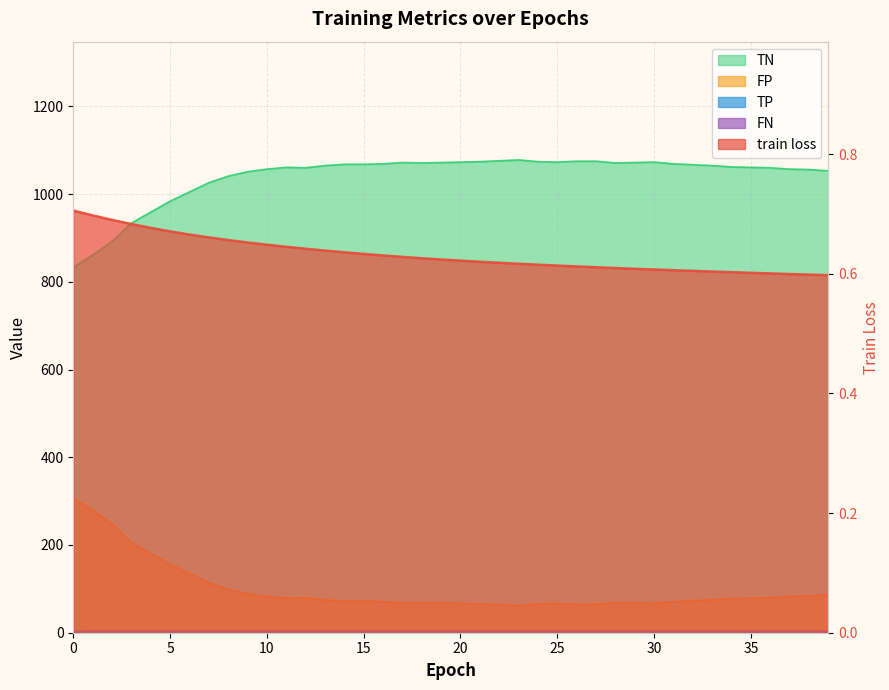

Reading left to right, list all the values displayed in this chart.

train loss: 0.7	0.7	0.7	0.7	0.7	0.7	0.7	0.7	0.7	0.7	0.6	0.6	0.6	0.6	0.6	0.6	0.6	0.6	0.6	0.6	0.6	0.6	0.6	0.6	0.6	0.6	0.6	0.6	0.6	0.6	0.6	0.6	0.6	0.6	0.6	0.6	0.6	0.6	0.6	0.6
TN: 833.0	861.0	892.0	934.0	959.0	984.0	1005.0	1026.0	1041.0	1051.0	1057.0	1061.0	1060.0	1065.0	1068.0	1068.0	1069.0	1072.0	1071.0	1072.0	1073.0	1074.0	1076.0	1078.0	1074.0	1073.0	1075.0	1075.0	1071.0	1072.0	1073.0	1069.0	1067.0	1065.0	1062.0	1061.0	1060.0	1057.0	1056.0	1053.0
FP: 307.0	279.0	248.0	206.0	181.0	156.0	135.0	114.0	99.0	89.0	83.0	79.0	80.0	75.0	72.0	72.0	71.0	68.0	69.0	68.0	67.0	66.0	64.0	62.0	66.0	67.0	65.0	65.0	69.0	68.0	67.0	71.0	73.0	75.0	78.0	79.0	80.0	83.0	84.0	87.0
TP: 1.0	0.0	0.0	0.0	0.0	0.0	0.0	0.0	0.0	0.0	0.0	0.0	0.0	0.0	0.0	0.0	0.0	0.0	0.0	0.0	0.0	0.0	0.0	0.0	0.0	0.0	0.0	0.0	0.0	0.0	0.0	0.0	0.0	0.0	0.0	0.0	0.0	0.0	0.0	0.0
FN: 3.0	4.0	4.0	4.0	4.0	4.0	4.0	4.0	4.0	4.0	4.0	4.0	4.0	4.0	4.0	4.0	4.0	4.0	4.0	4.0	4.0	4.0	4.0	4.0	4.0	4.0	4.0	4.0	4.0	4.0	4.0	4.0	4.0	4.0	4.0	4.0	4.0	4.0	4.0	4.0